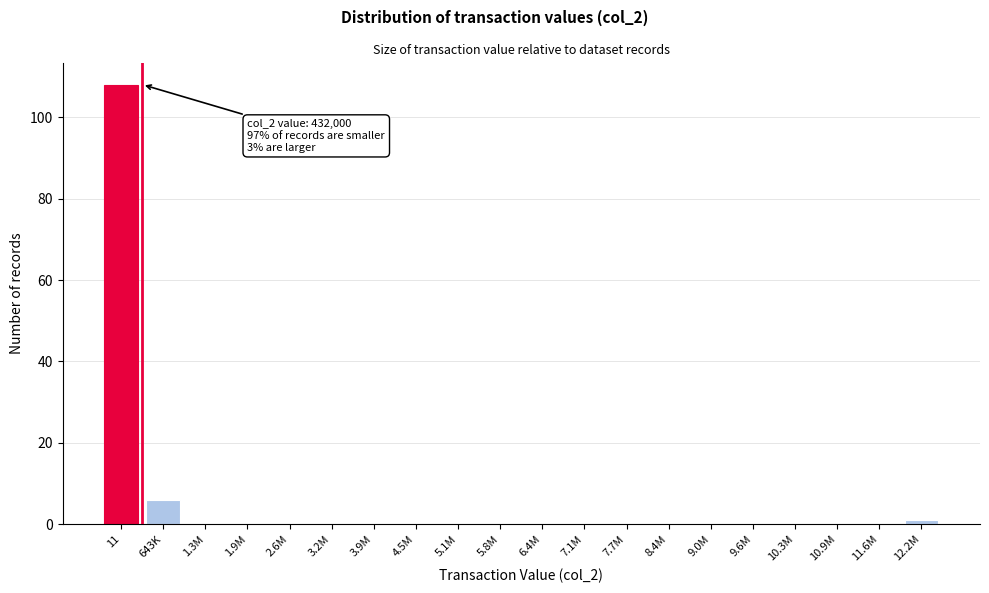

Reading left to right, extract all data points from this chart.

11=108	643K=6	1.3M=0	1.9M=0	2.6M=0	3.2M=0	3.9M=0	4.5M=0	5.1M=0	5.8M=0	6.4M=0	7.1M=0	7.7M=0	8.4M=0	9.0M=0	9.6M=0	10.3M=0	10.9M=0	11.6M=0	12.2M=1